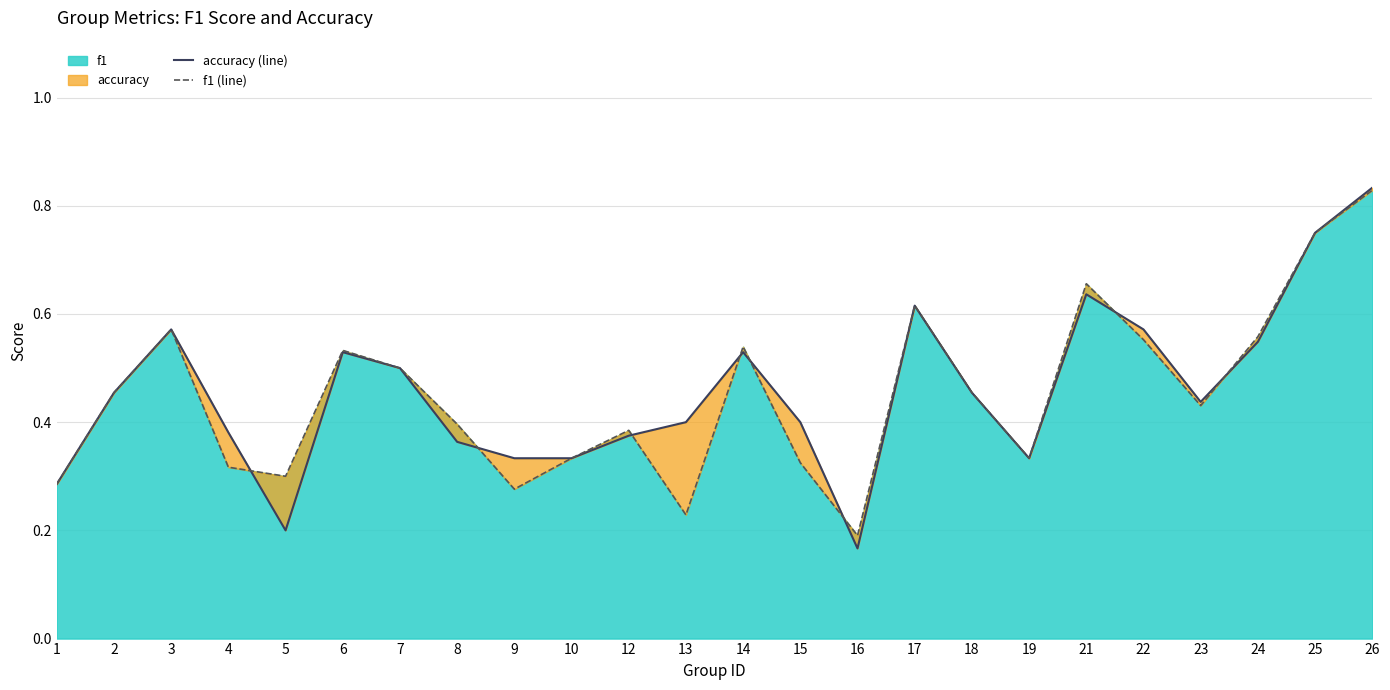

What is the difference between the maximum and minimum values in the accuracy (line) series?

0.7